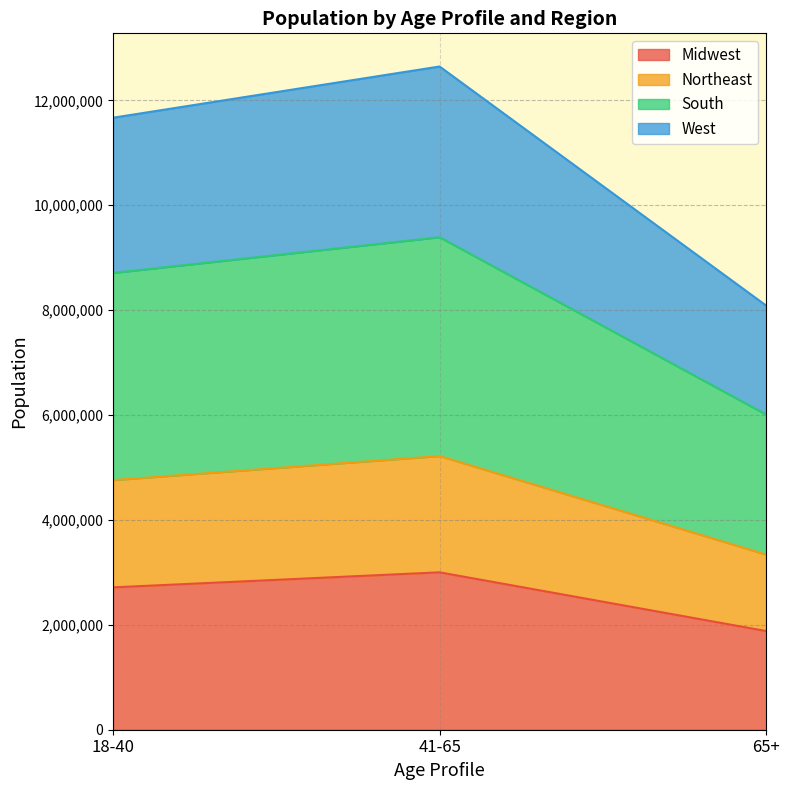

What is the value of the Midwest point at the 1st from the left?

2714478